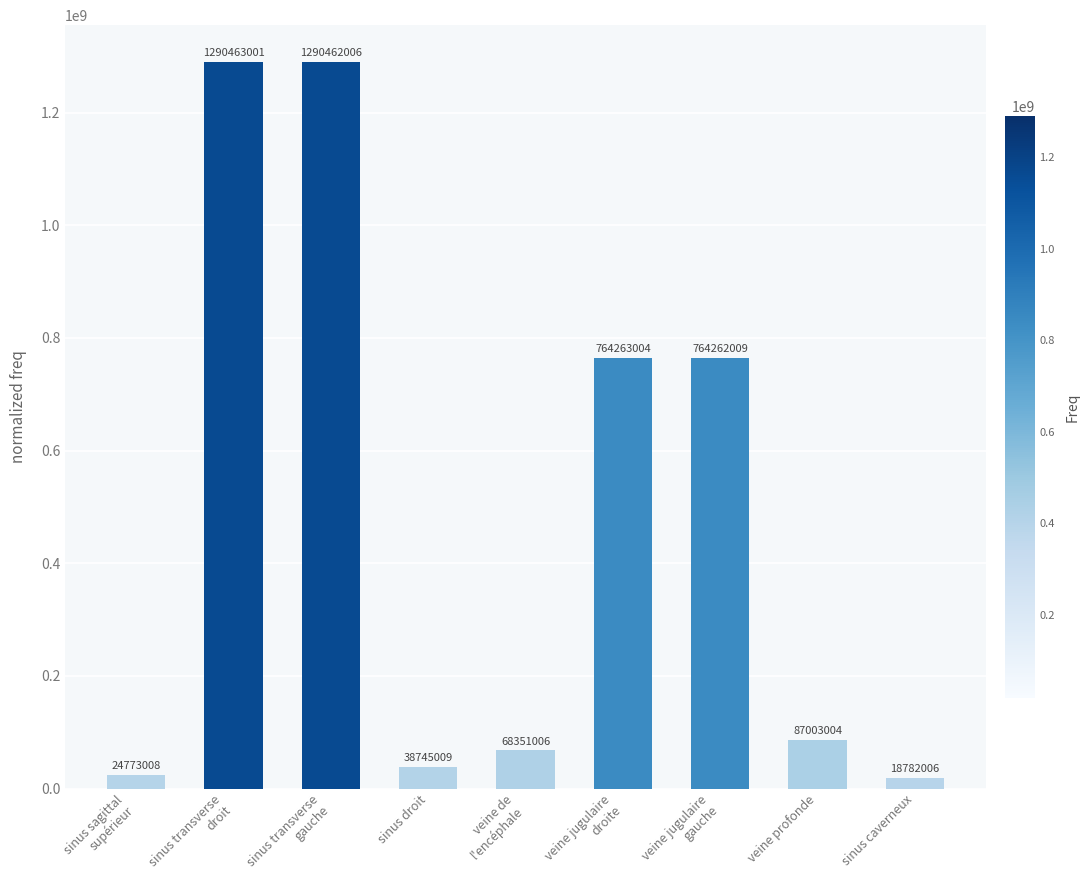

Approximately how many times larger is the value at veine jugulaire
gauche compared to sinus sagittal
supérieur?

30.9